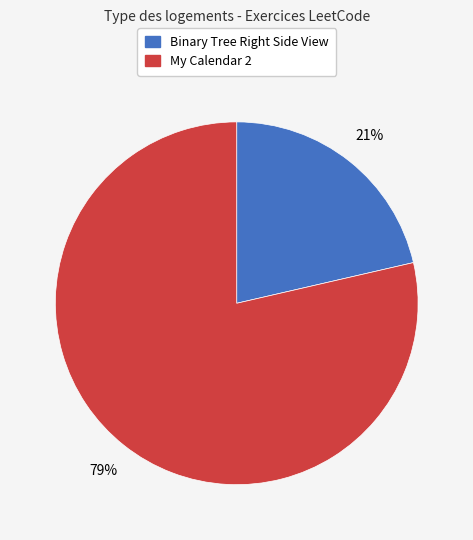

To the nearest percent, what is the average slice percentage?

50%